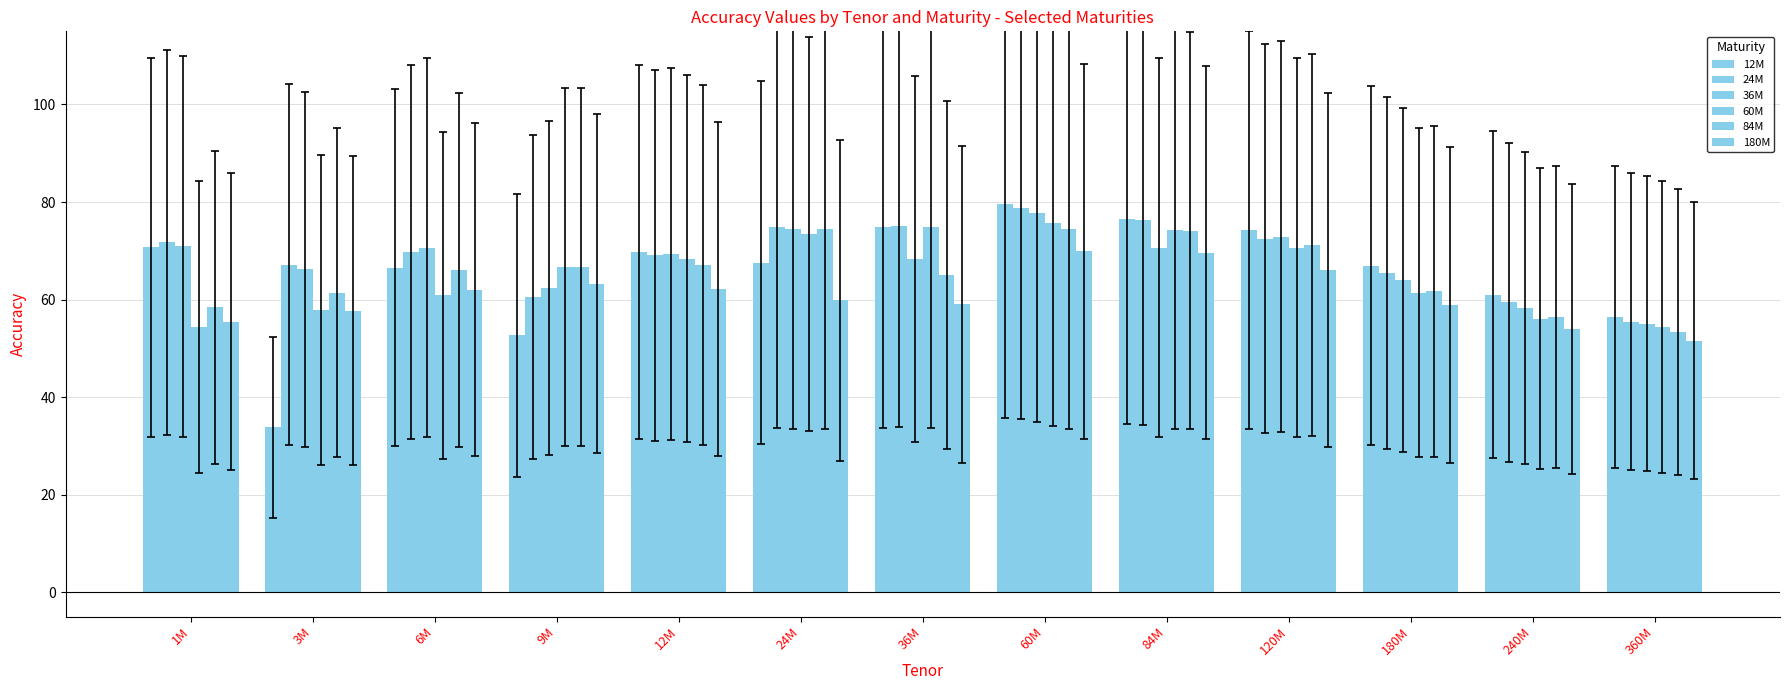

At how many categories does at least one series exceed 59?

12